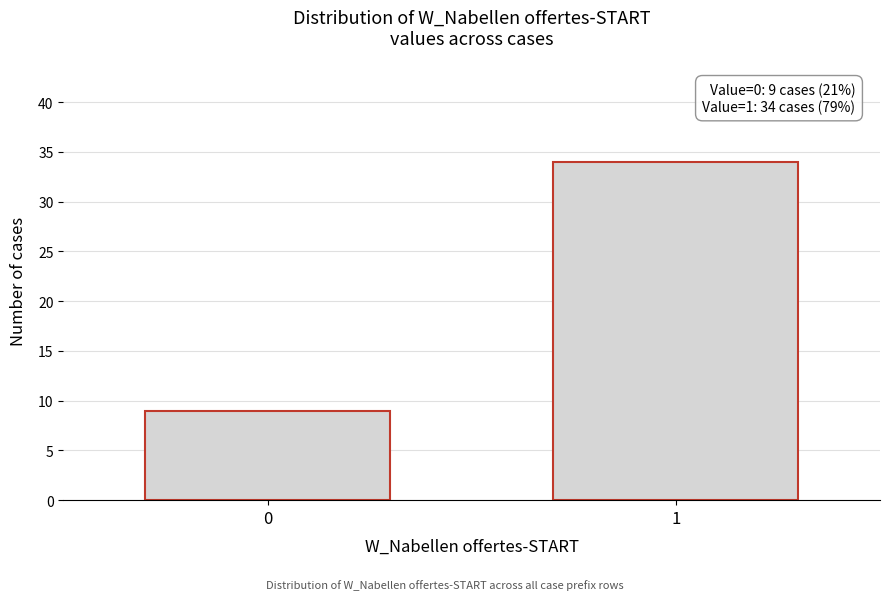

Reading left to right, transcribe all the data shown in this chart.

9	34